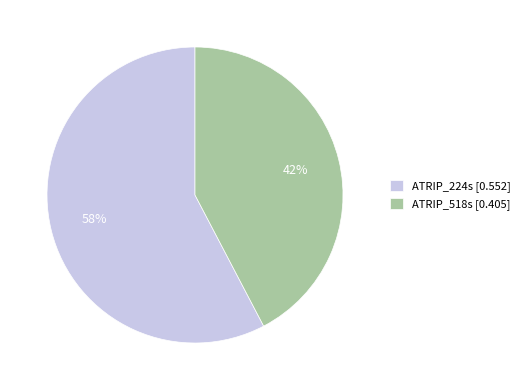

Which slice is the smallest?

ATRIP_518s